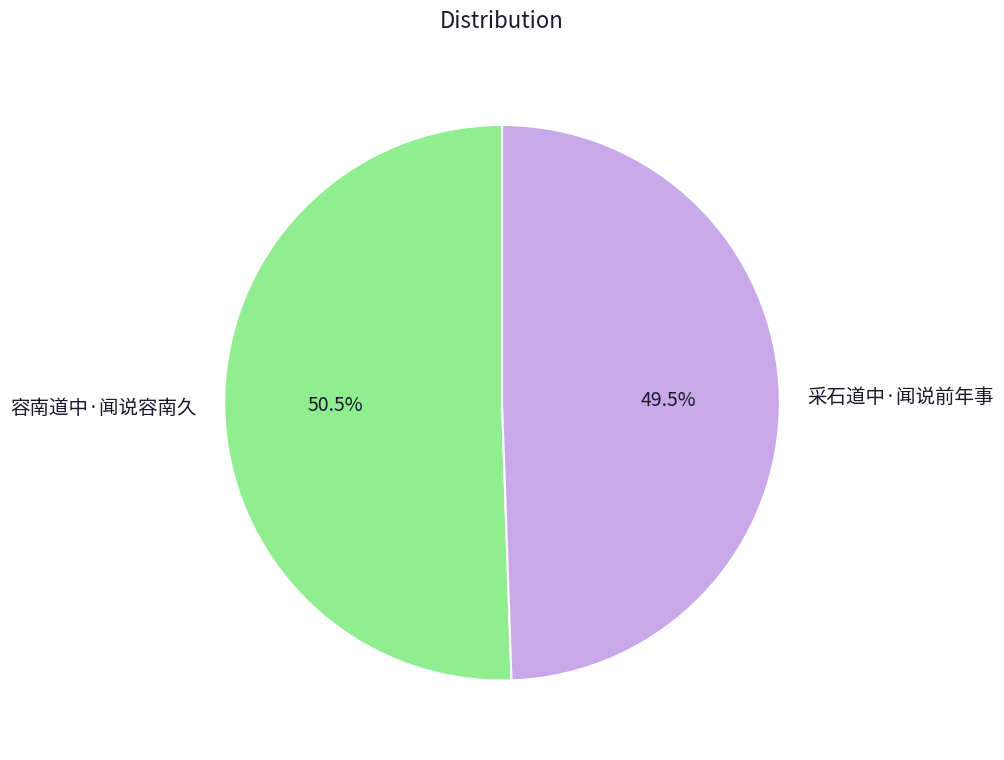

True or false: 容南道中·闻说容南久 accounts for 58% of the total.

False